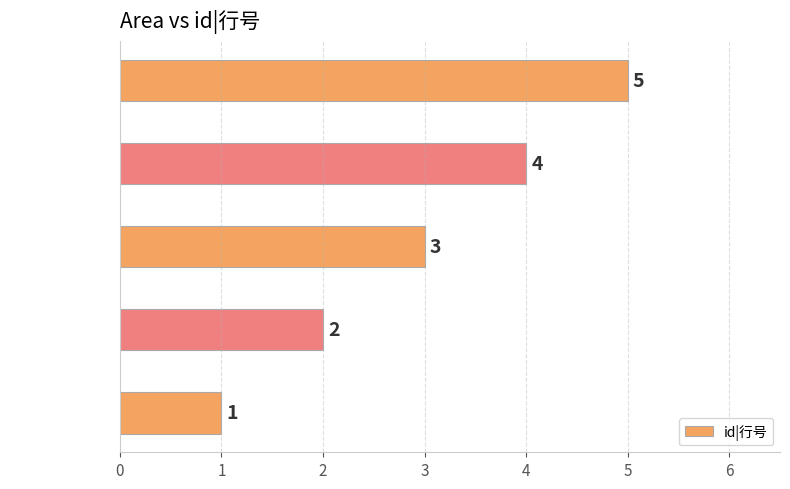

How many series are shown in this chart?

1